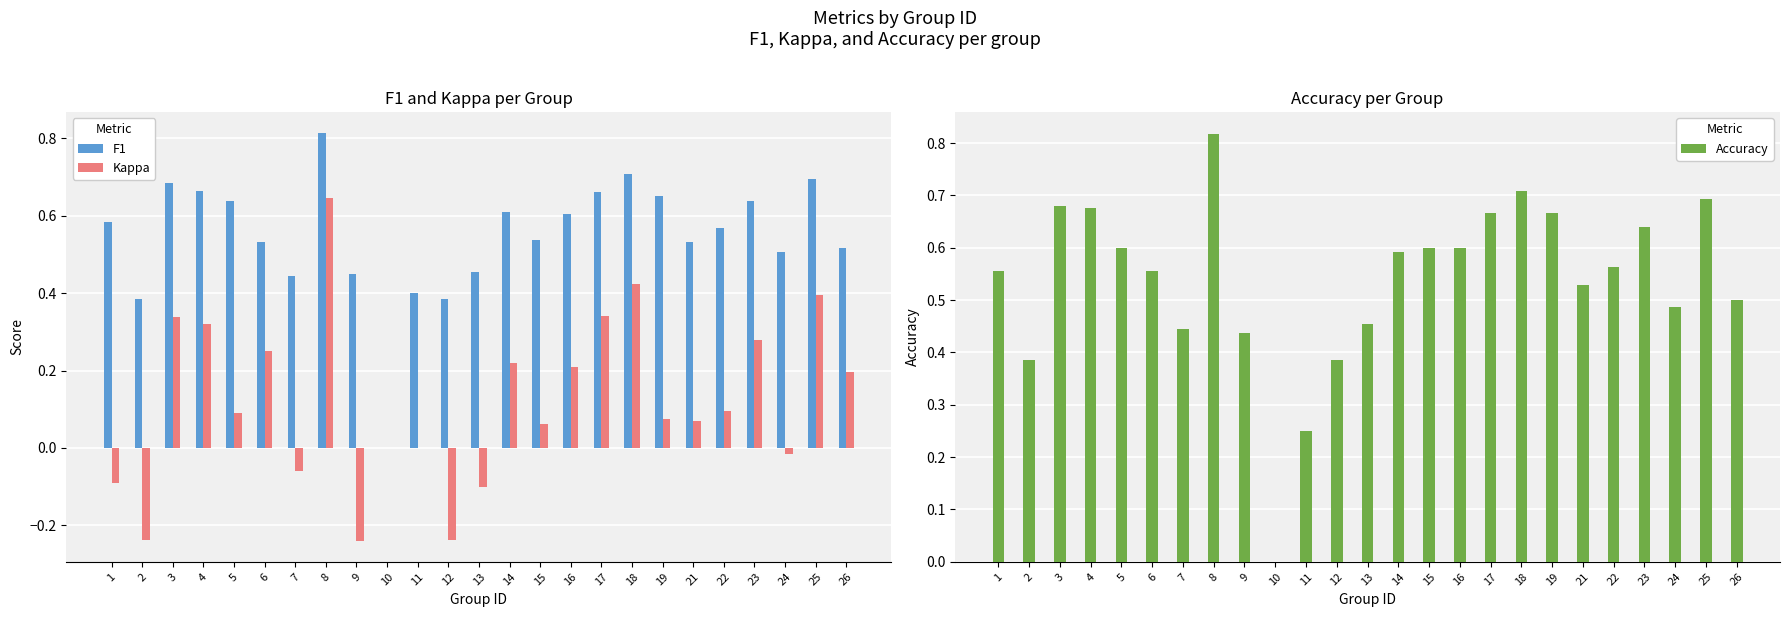

The F1 series shows 0.6 at 11. True or false?

False